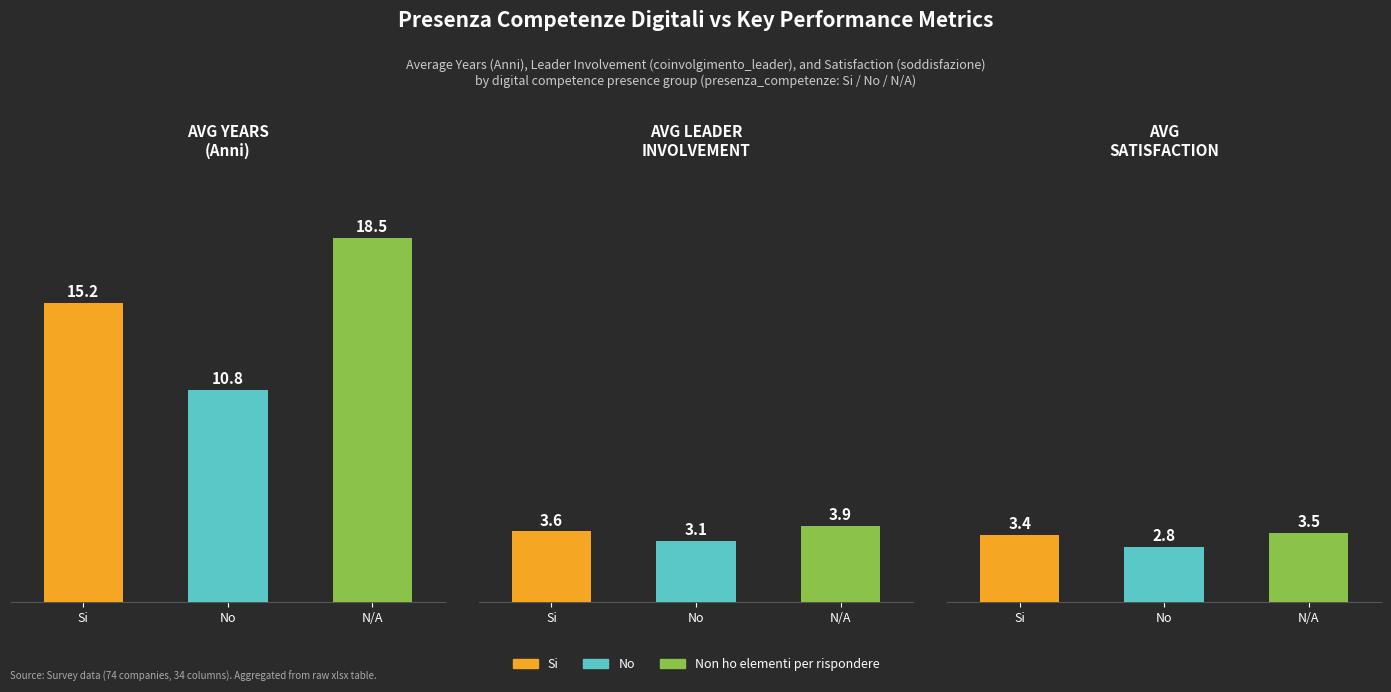

Rank the series by their maximum value, from lowest to highest.

Avg soddisfazione, Avg coinvolgimento_leader, Avg Anni